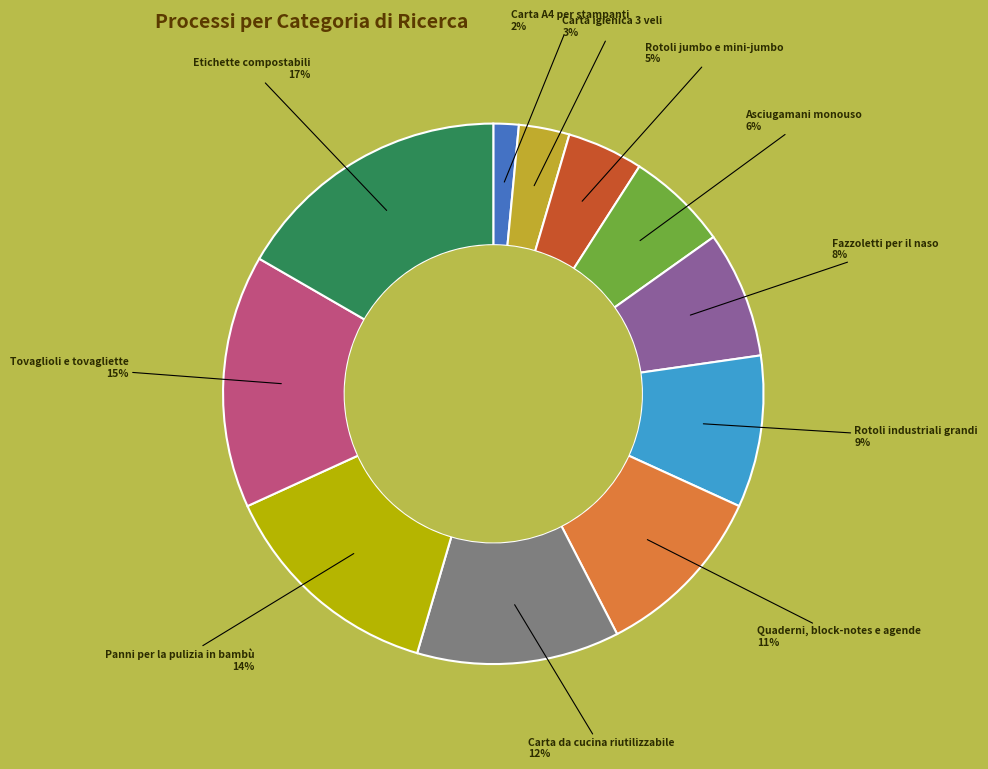

To the nearest percent, what is the average slice percentage?

9%